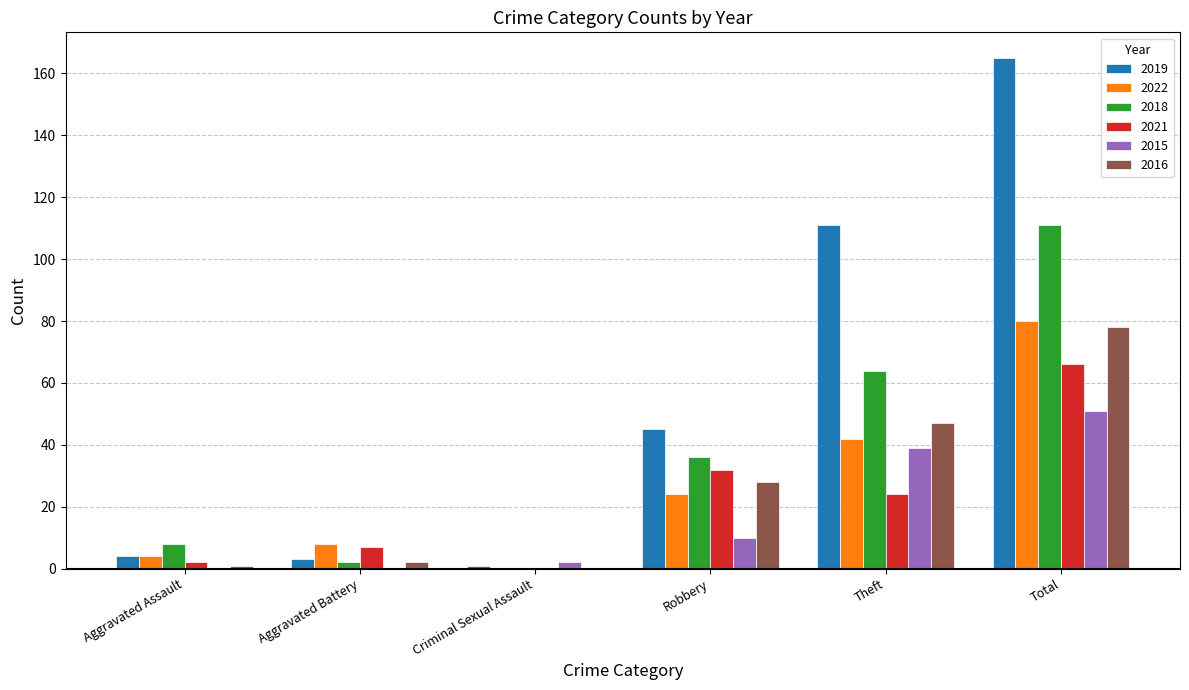

What is the maximum value shown in the chart?

165